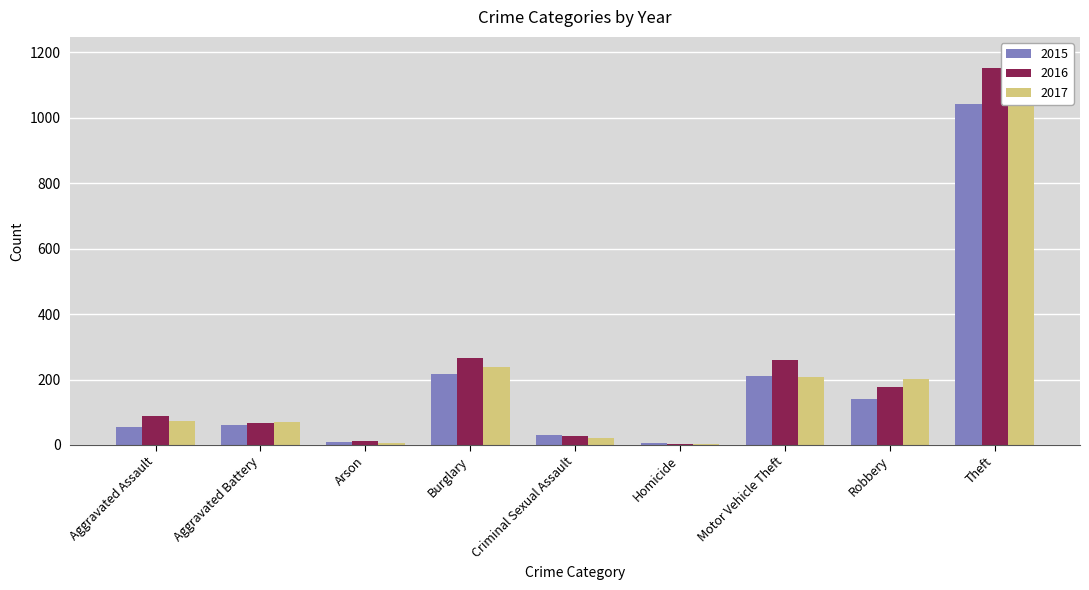

What is the average value of the 2017 series?

223